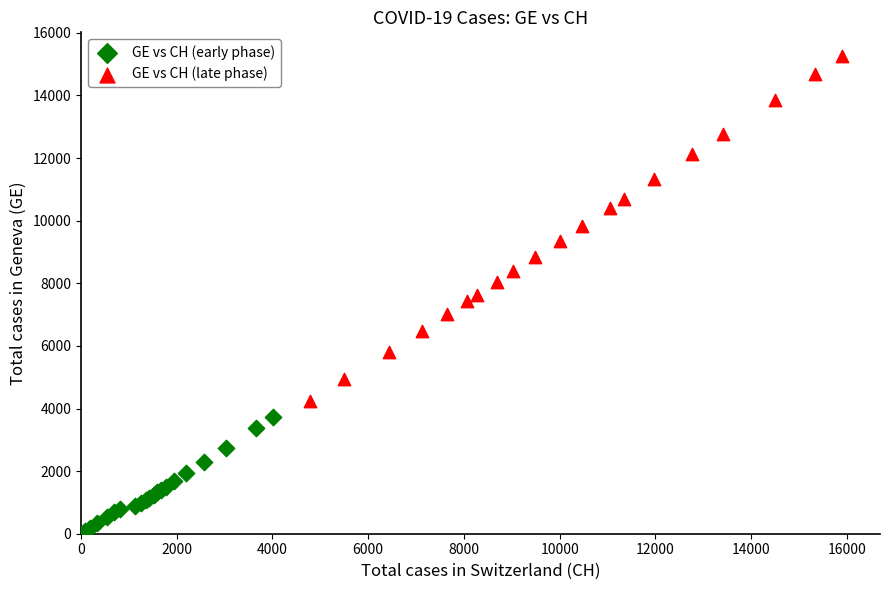

Which series contains the highest Y value?

GE vs CH (late phase)